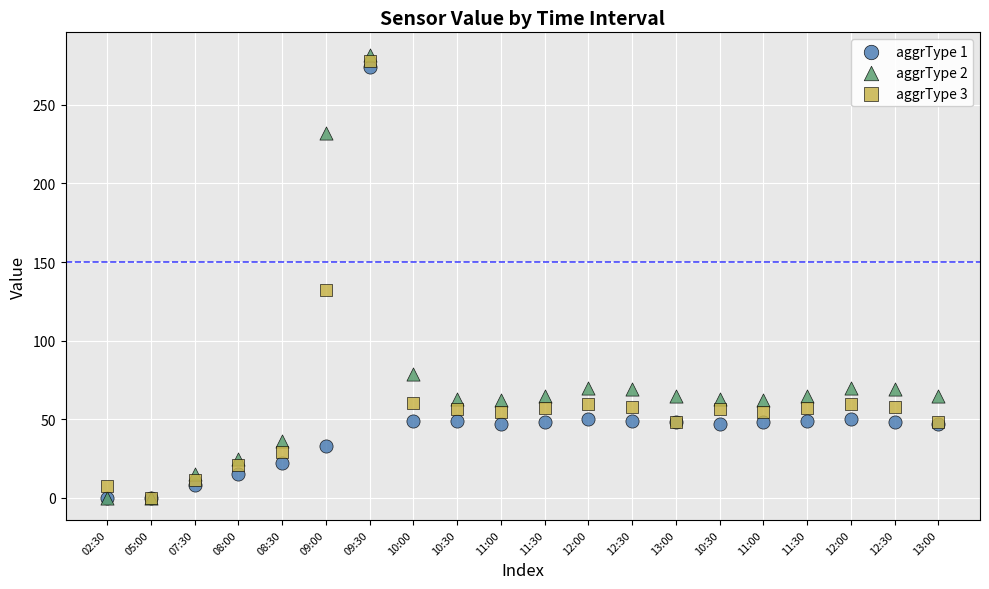

Across all series, what Y value is closest to 141?

132.5